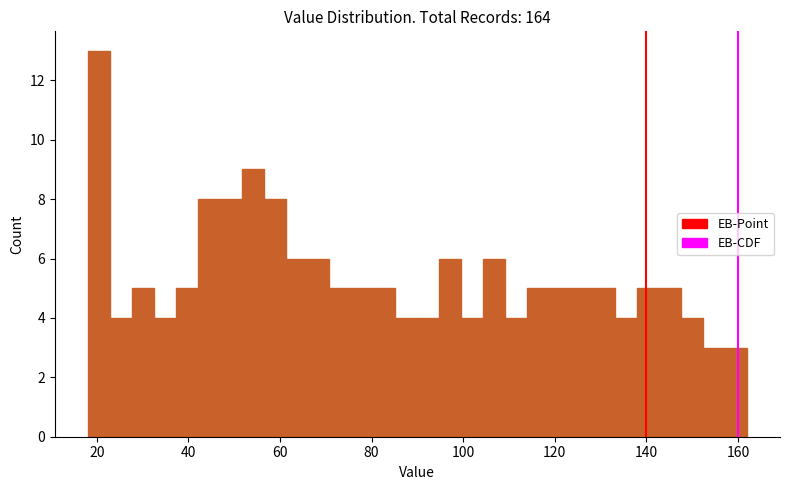

Read against the x-axis, roughly where is the centre of the tallest bar?

20